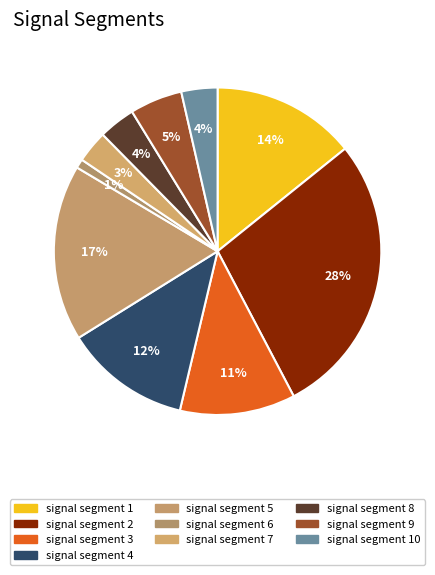

Is signal segment 9 the majority of the pie?

No